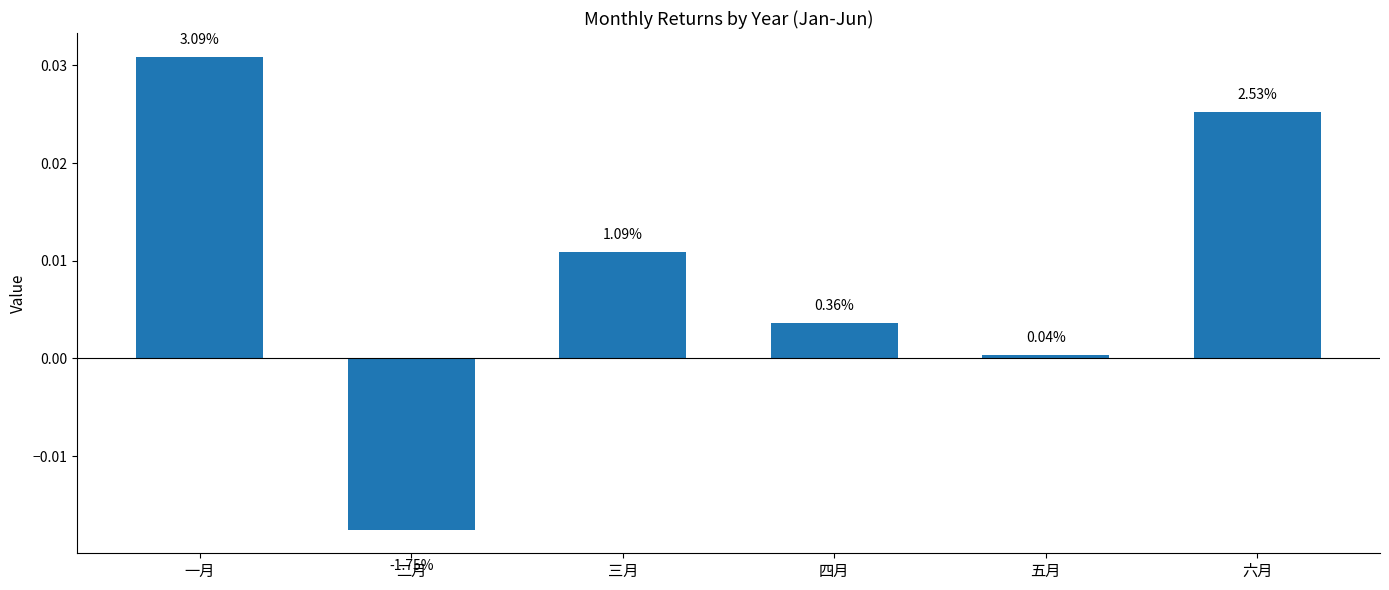

At which label is the value closest to 0?

五月